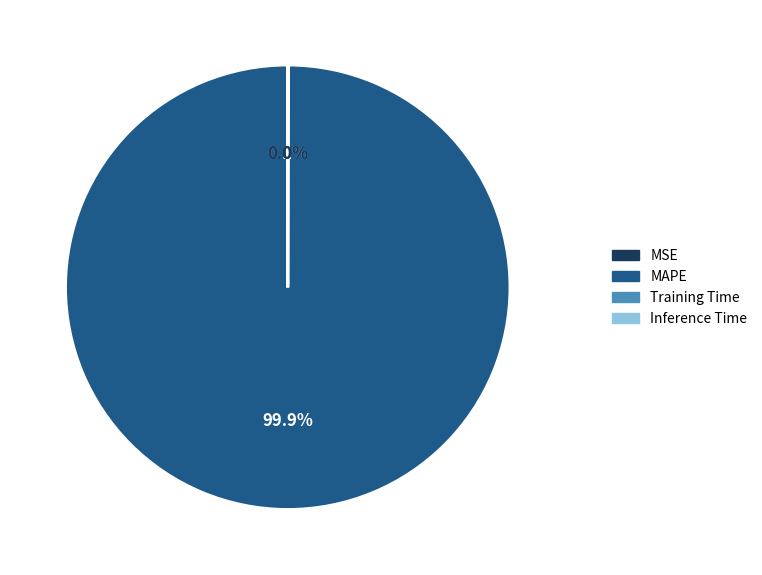

What is the majority slice?

MAPE